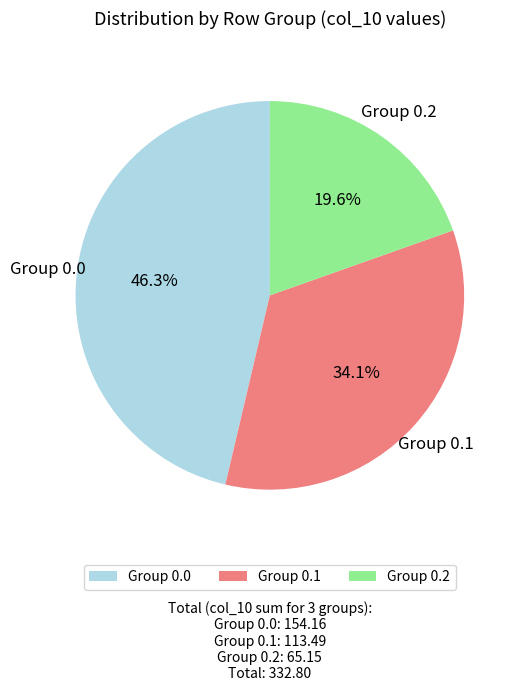

Approximately how many times larger is the value at Group 0.2 compared to Group 0.1?

0.6